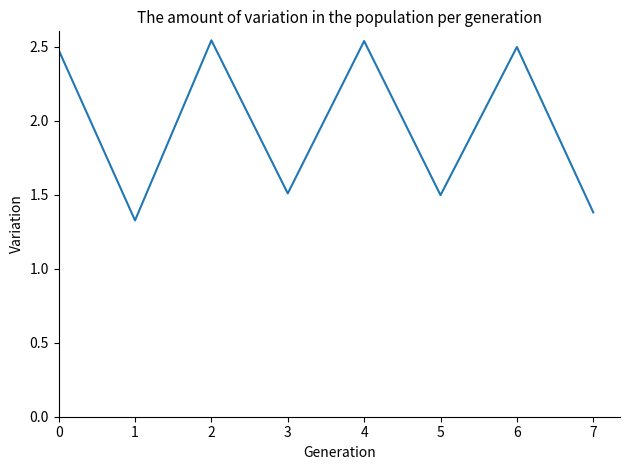

Where is the data nearest to the value 1?

1